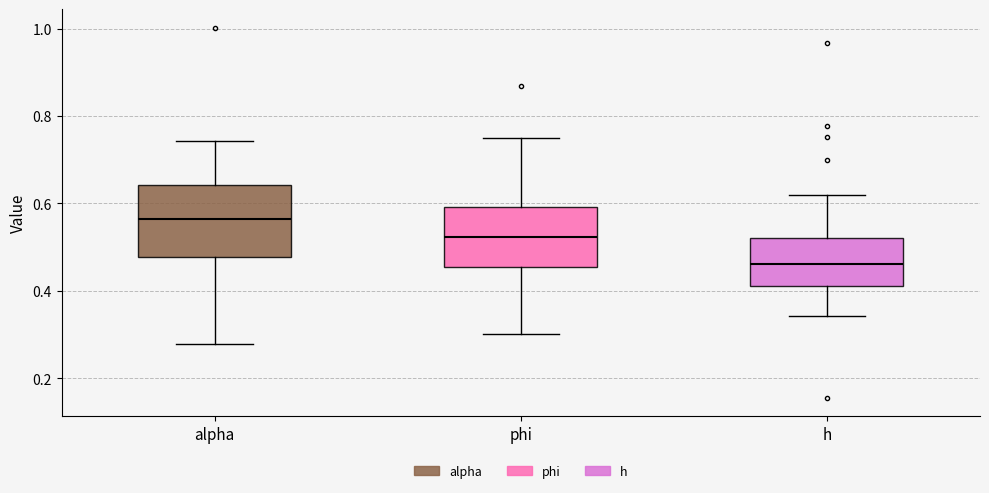

Where is the lower edge of the box for h on the y-axis? The values are not printed on the chart, so give them approximately, as read against the axis.

0.42